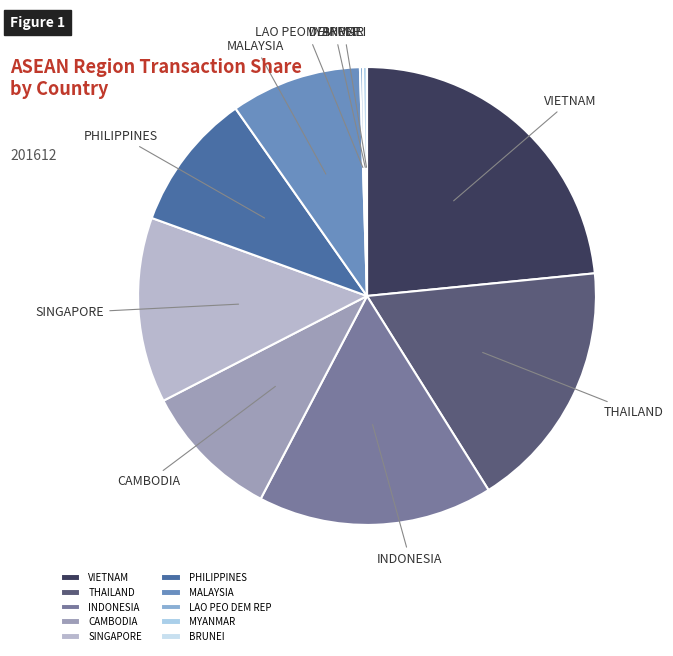

Do VIETNAM and PHILIPPINES together represent more than half of the pie?

No